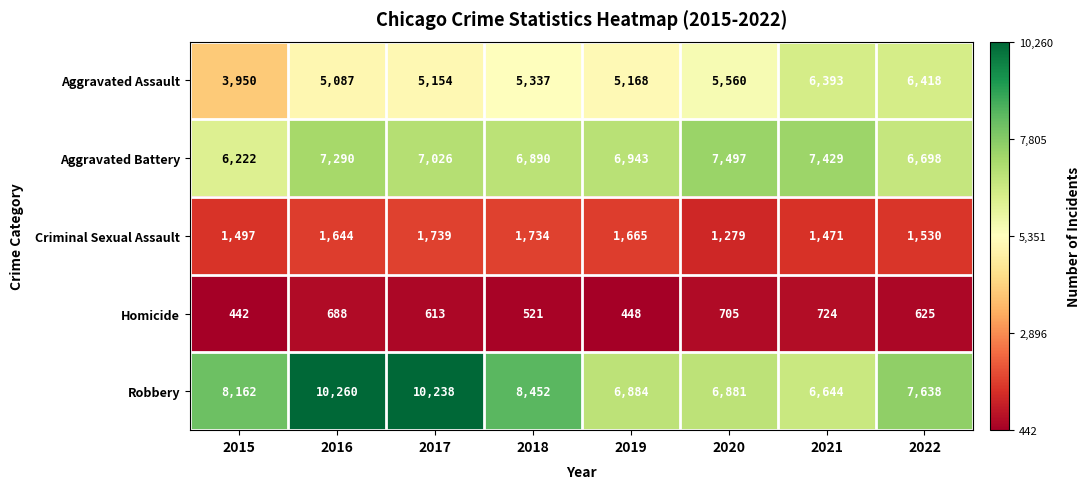

The value of Robbery at 2020 is 6881. True or false?

True